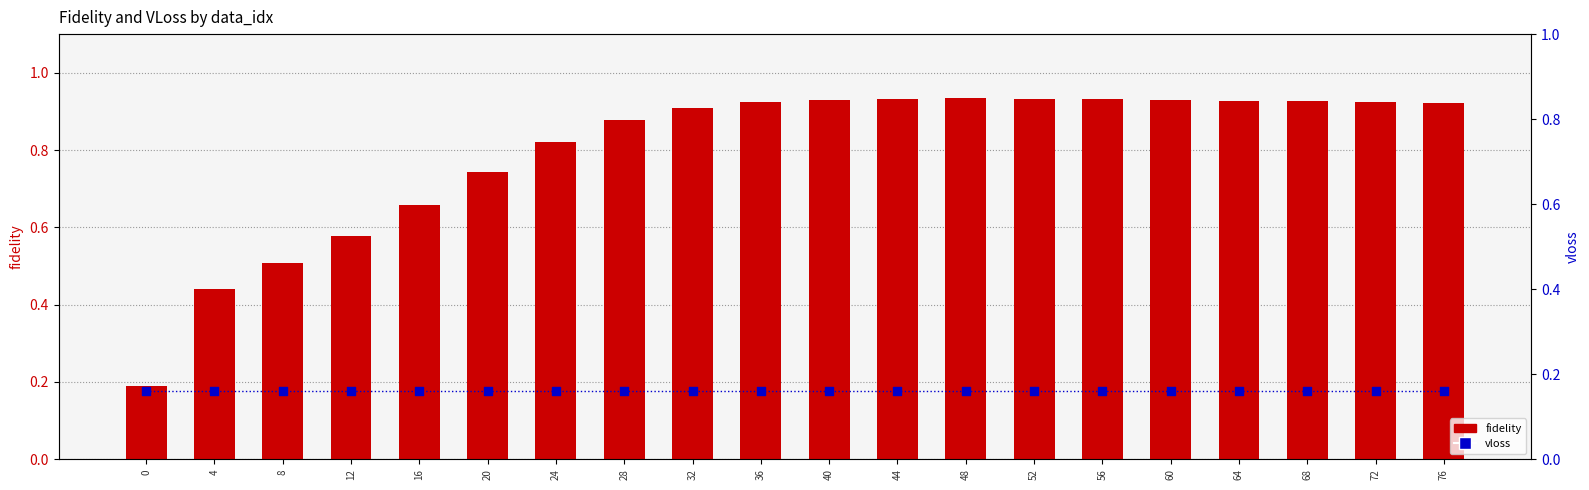

What is the total value across all series at 56?

1.1